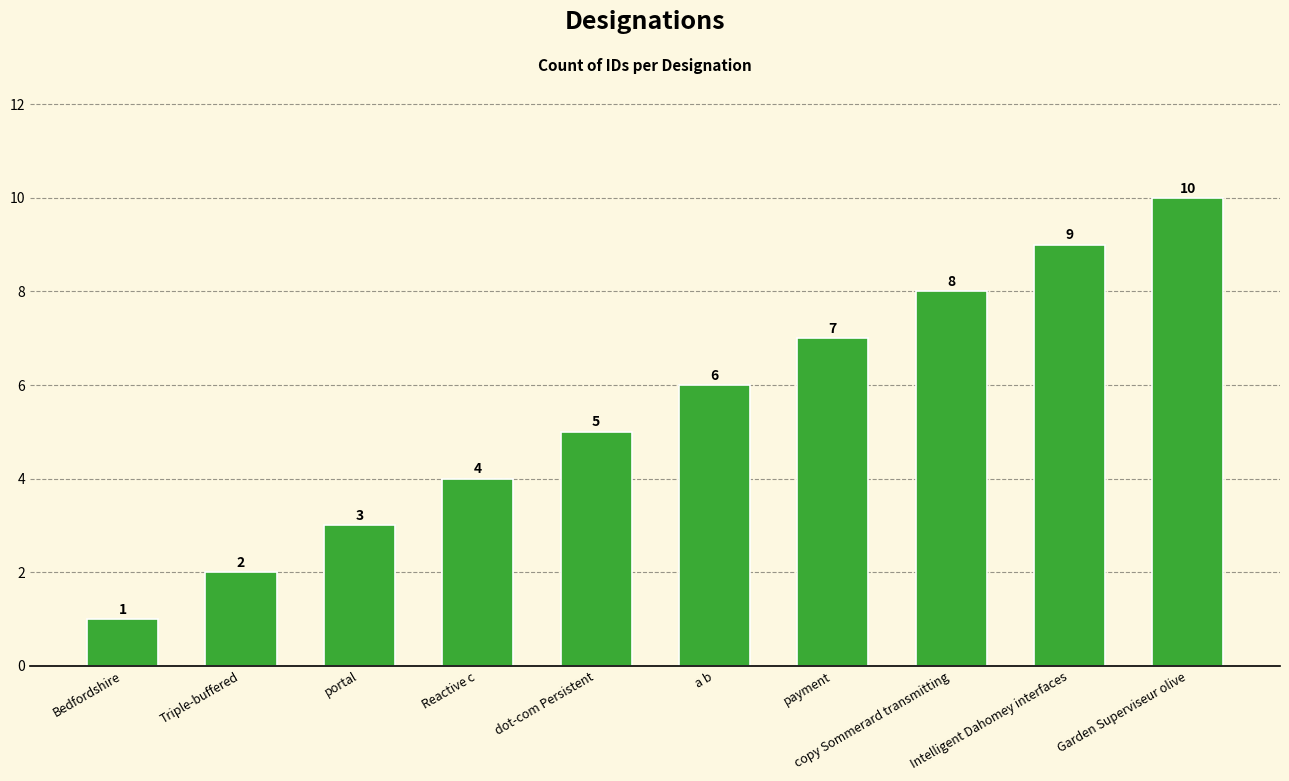

How many data points are less than 6?

5